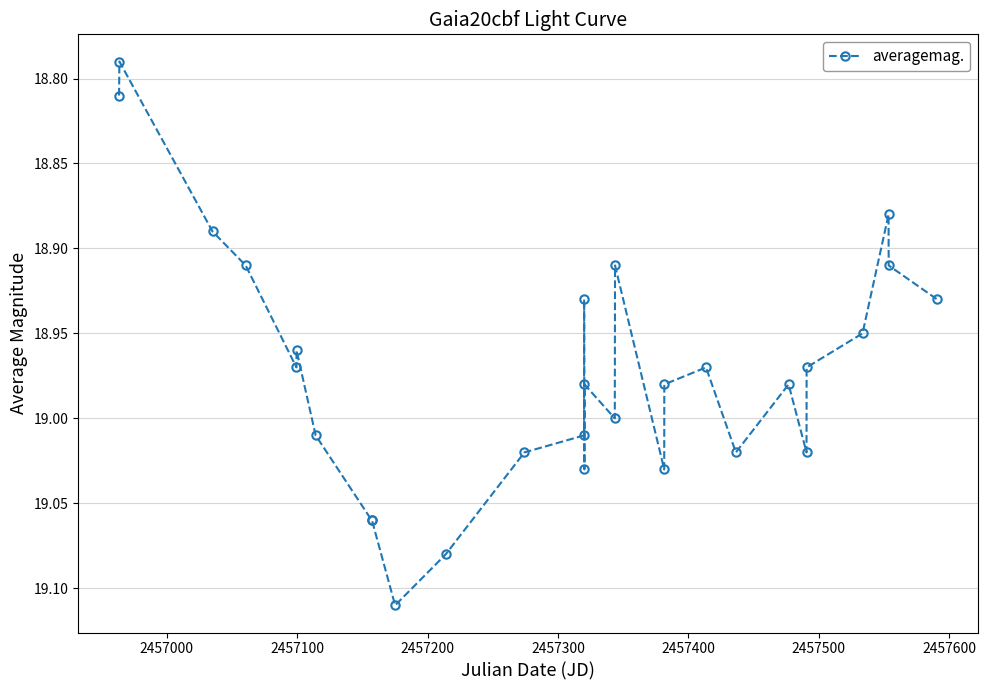

What is the difference between the maximum and minimum values?

0.3